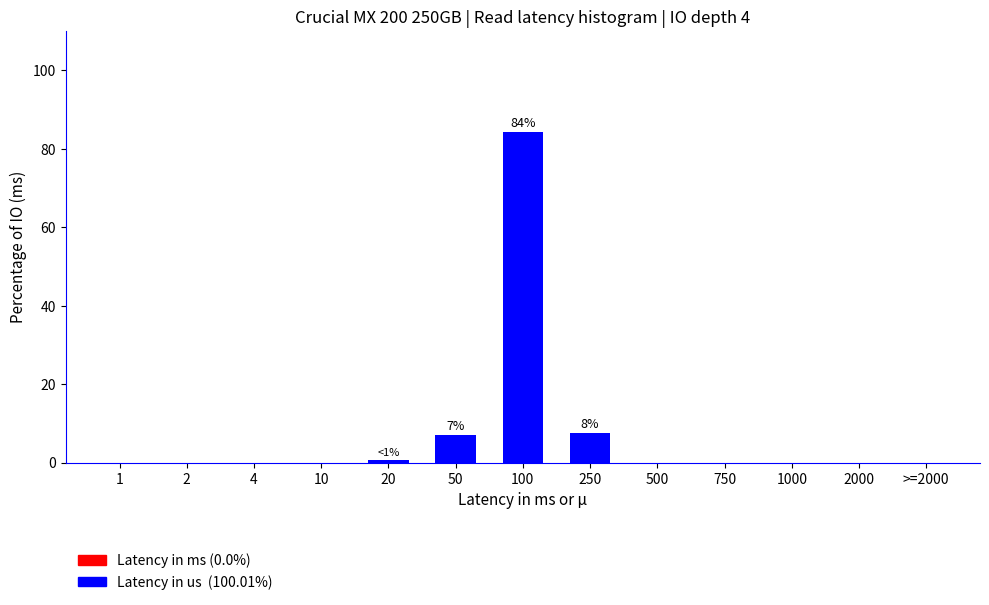

Reading right to left, extract all data points from this chart.

>=2000=0.0	2000=0.0	1000=0.0	750=0.0	500=0.0	250=7.7	100=84.3	50=7.1	20=0.8	10=0.0	4=0.0	2=0.0	1=0.0